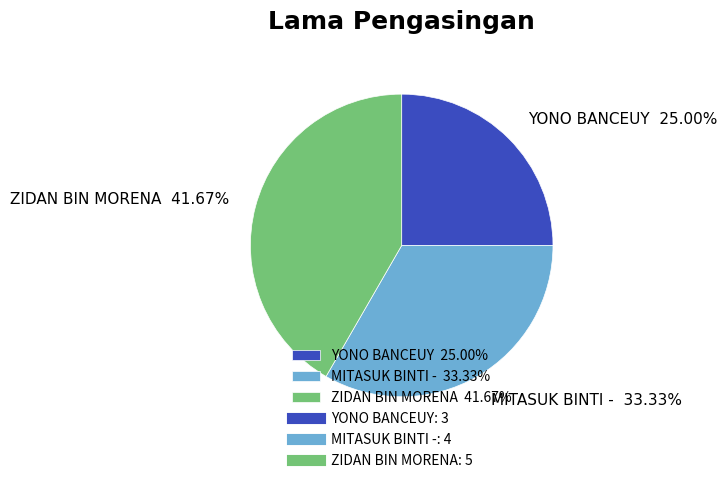

Does YONO BANCEUY 25.00% represent more than half of the total?

No